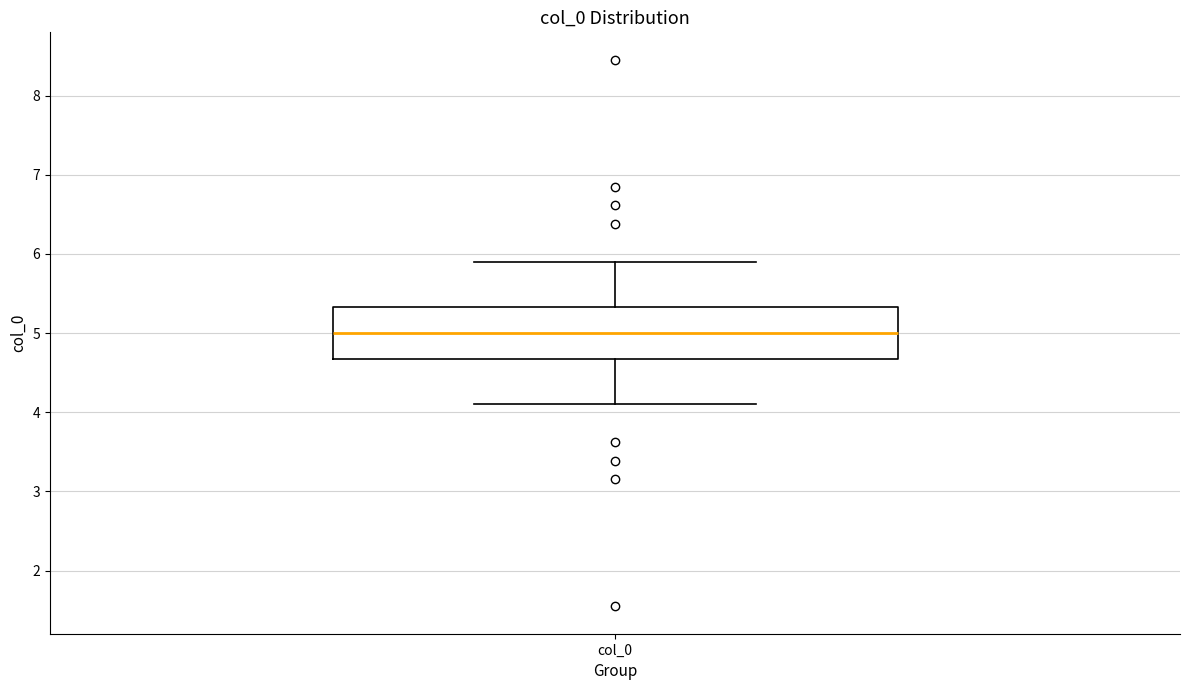

Read this box plot against the y-axis: the position of the median line, the range covered by the box, and the ends of both whiskers. The values are not printed on the chart, so give them approximately, as read against the axis.

median 5.0, box 4.7 to 5.3, whiskers 4.1 to 5.9